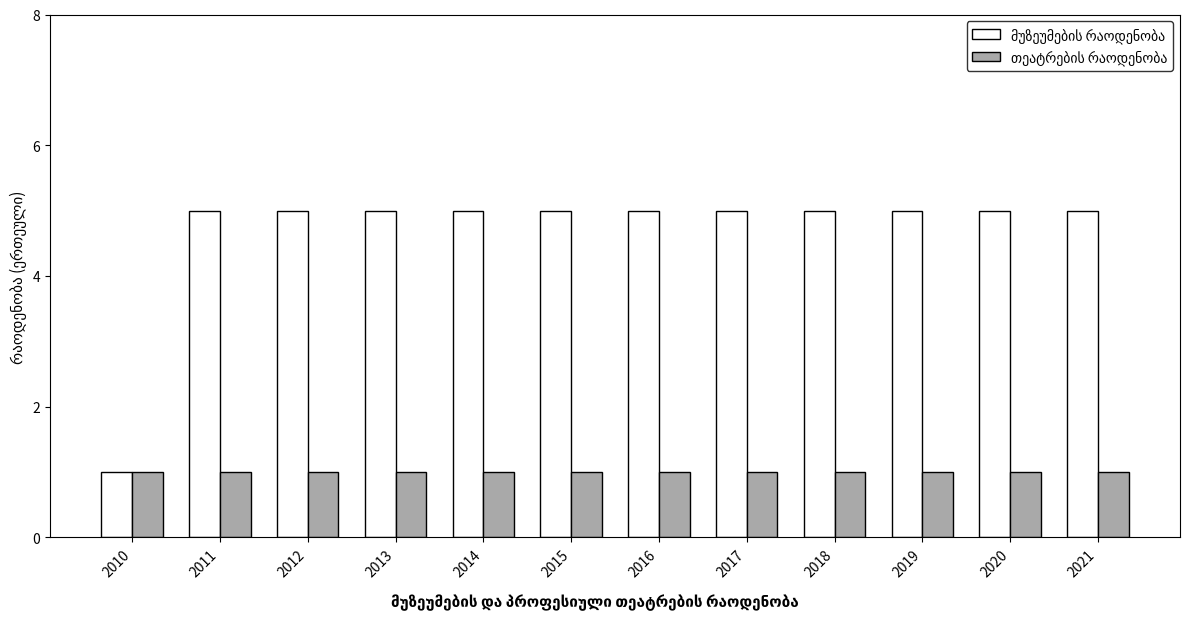

What is the total value across all series at 2014?

6